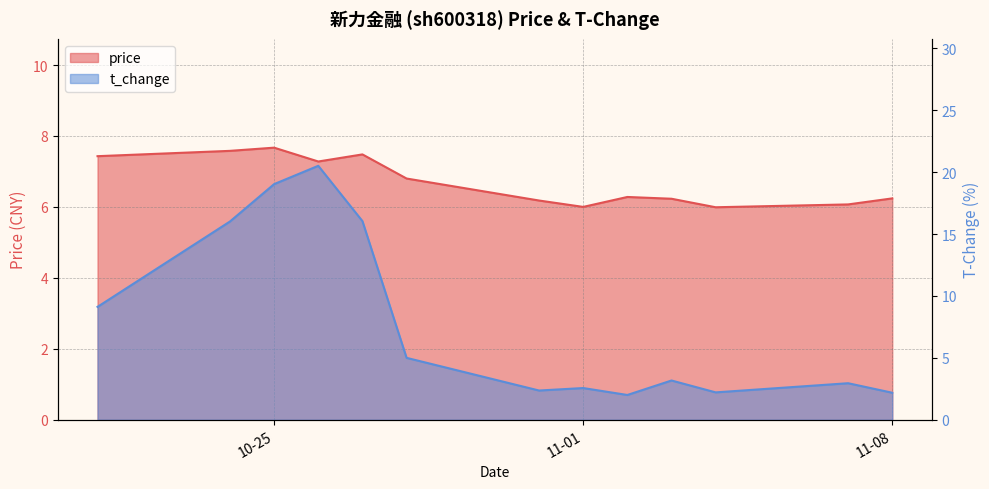

Which label corresponds to the largest value in the chart?

2022-10-26